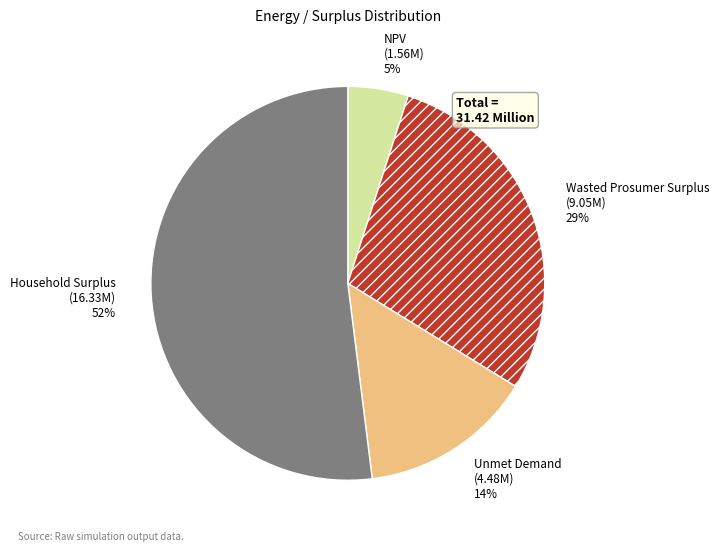

Is there any slice that represents more than half of the pie?

Yes